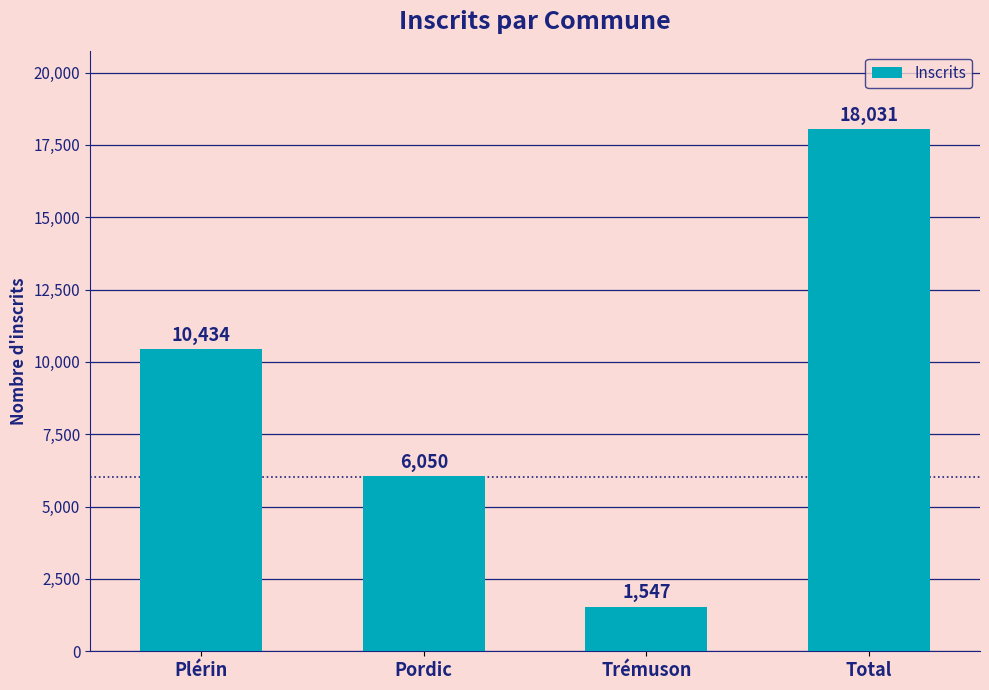

Reading left to right, transcribe all the data shown in this chart.

Plérin=10434	Pordic=6050	Trémuson=1547	Total=18031